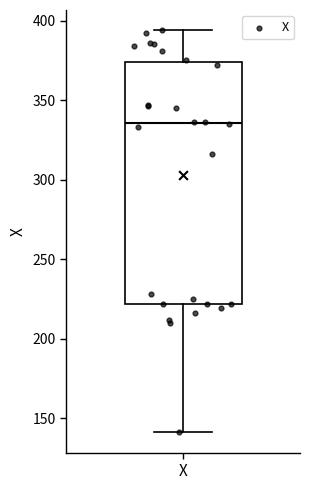

Where is the lower edge of the box for X on the y-axis? The values are not printed on the chart, so give them approximately, as read against the axis.

220